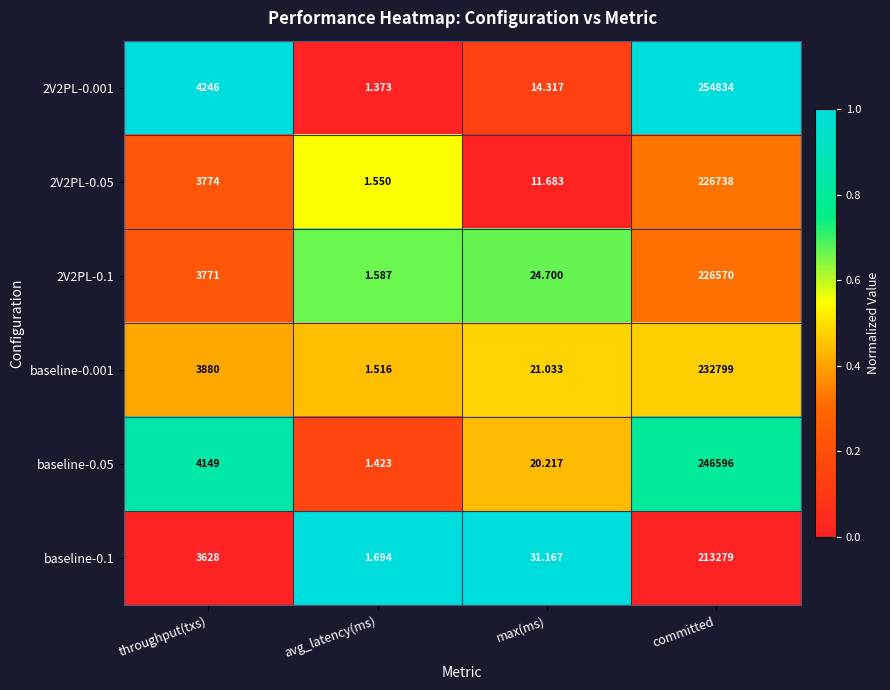

At which category is the sum across all series the highest?

committed